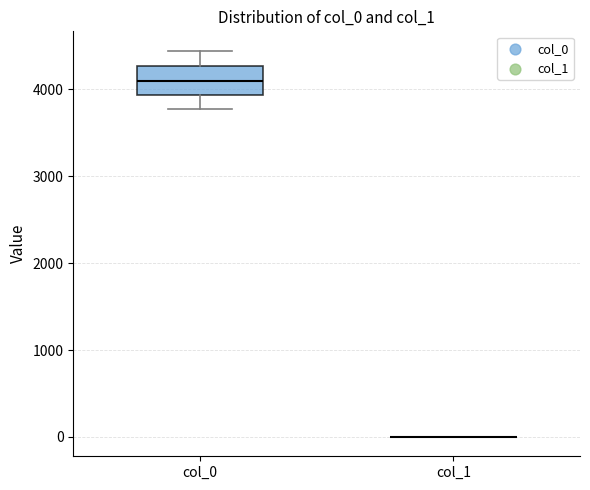

Comparing the boxes themselves (not the whiskers), which one is the tallest?

col_0